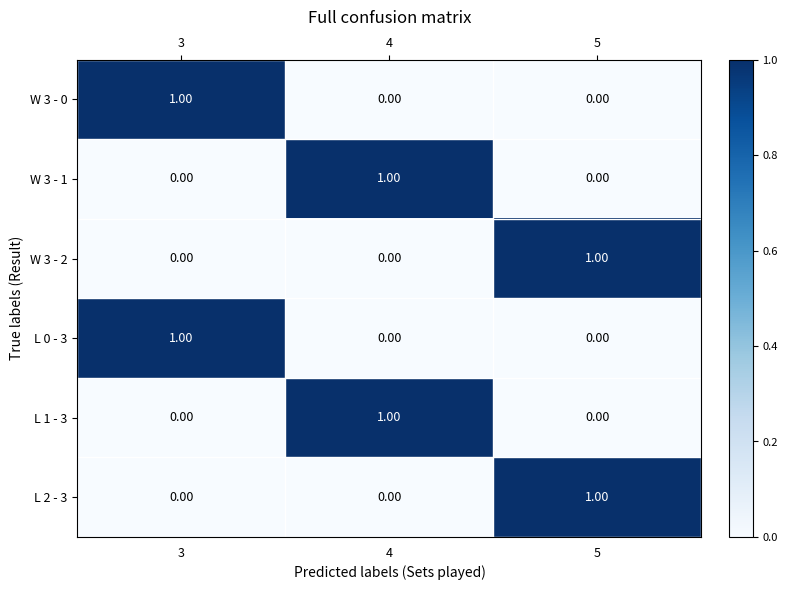

At how many categories does at least one series exceed 0?

3